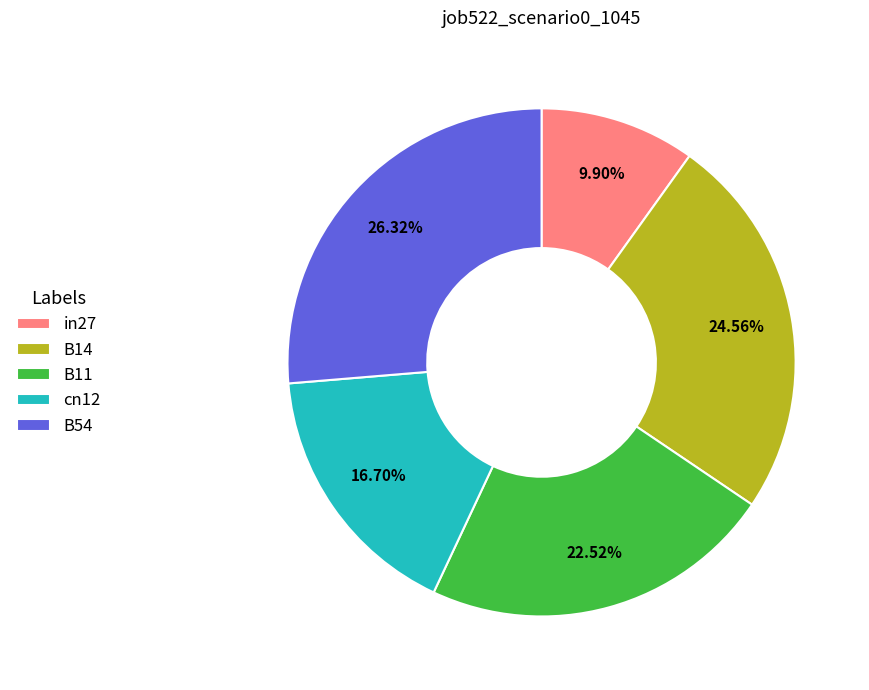

Combined, what portion of the pie is in27 and cn12?

26.6%